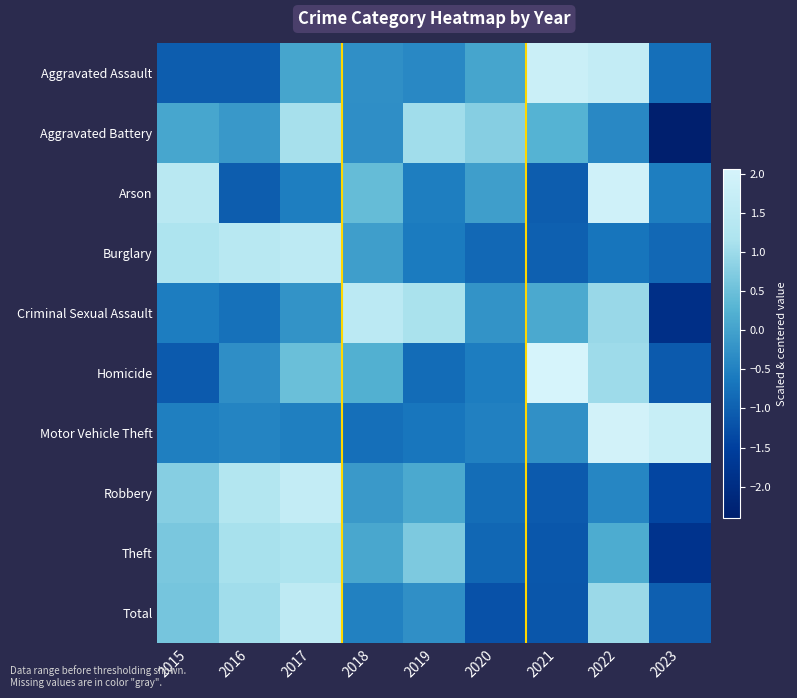

What is the total value across all series at 2022?

7.2